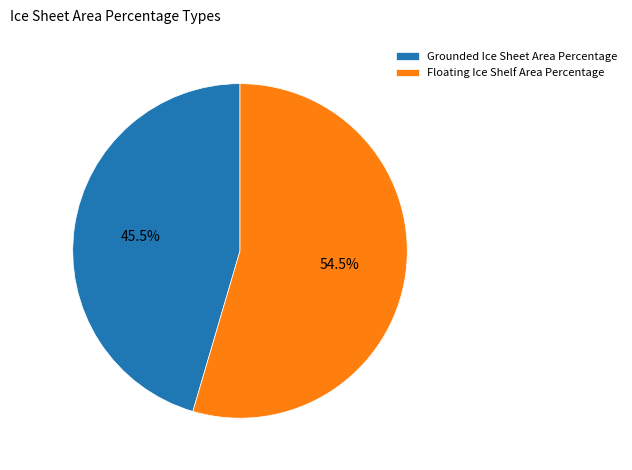

What is the ratio of the value at Floating Ice Shelf Area Percentage to the value at Grounded Ice Sheet Area Percentage?

1.2